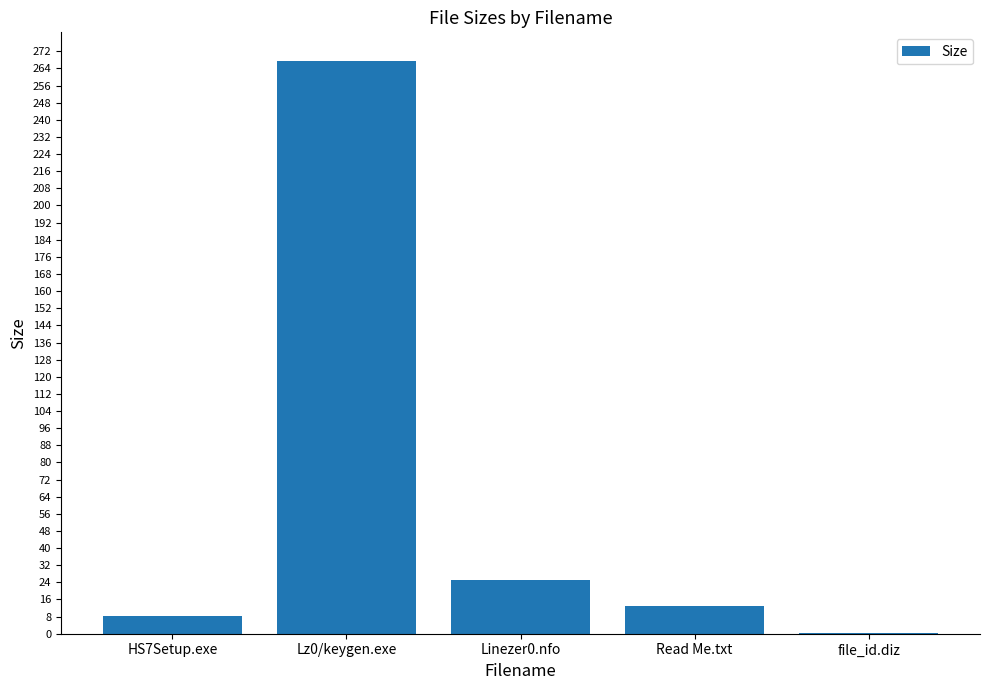

Does the chart contain stacked bars?

No